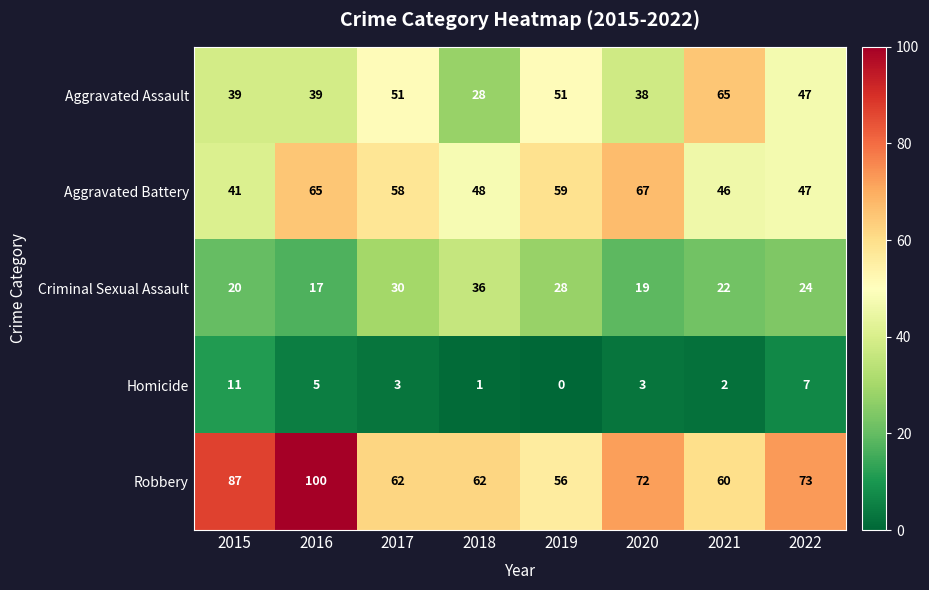

What is the approximate value of Aggravated Battery at 2018, to the nearest 10?

50